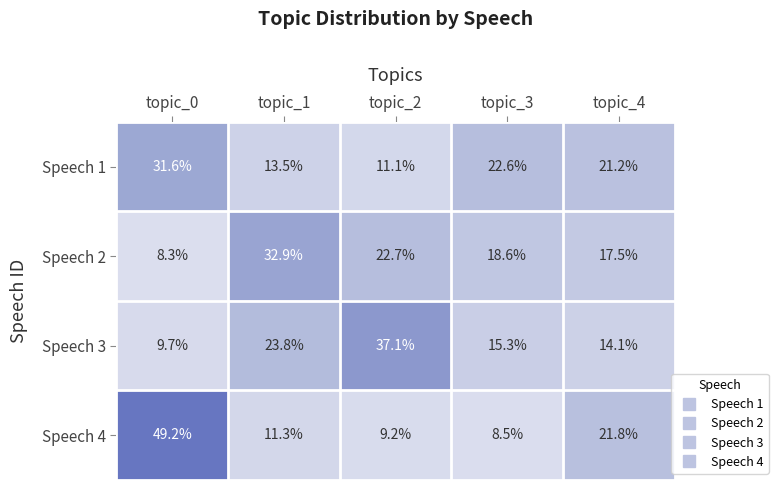

What is the average value of the Speech 1 series?

20.0